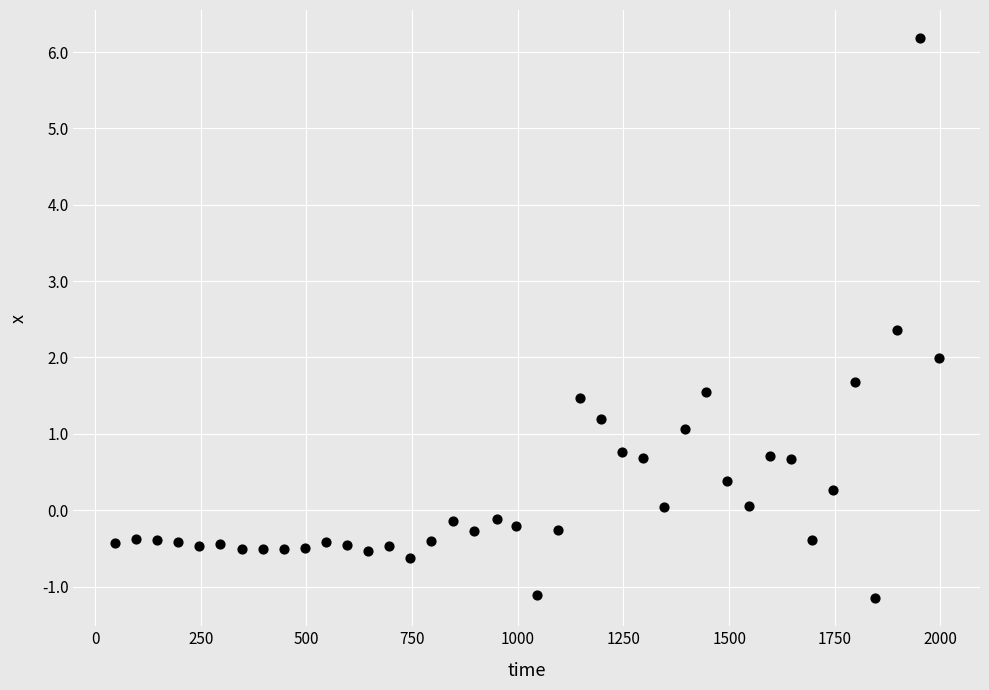

What is the range of X values (max minus min)?

1950.0